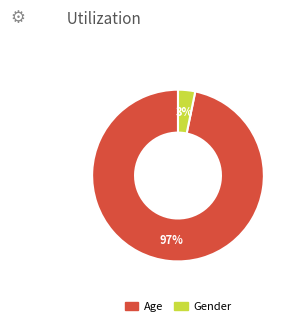

To the nearest percent, what is the combined percentage of Age and Gender?

100%